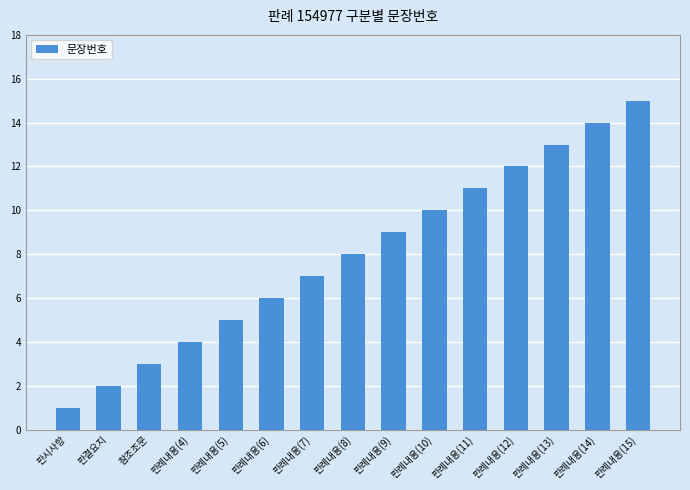

How many data points does each series have?

15